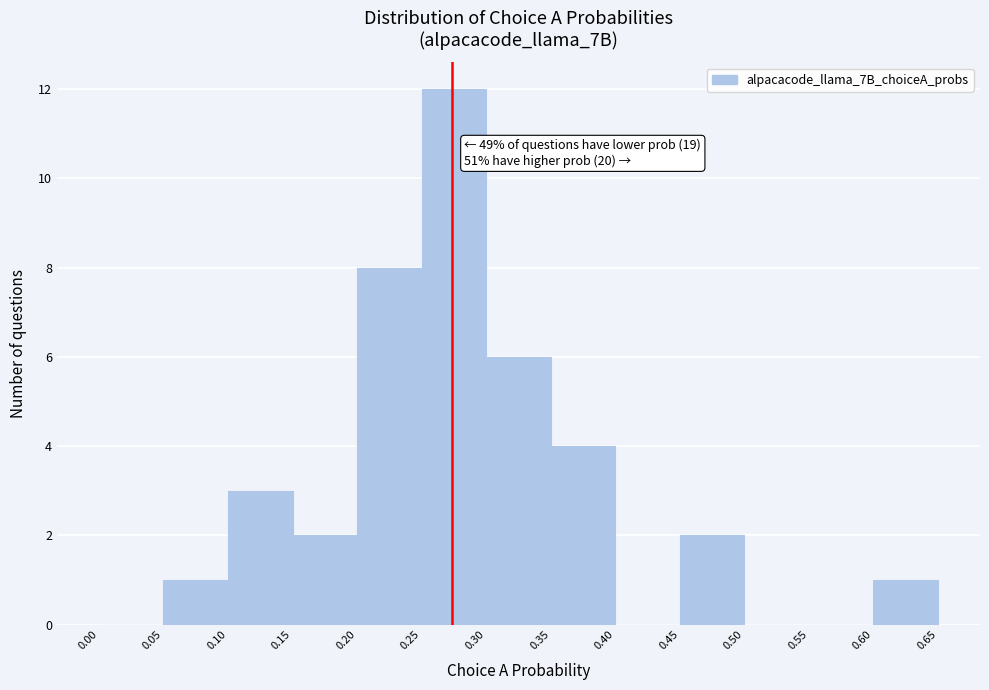

Over which range of the x-axis is the bar tallest?

0.25 to 0.30